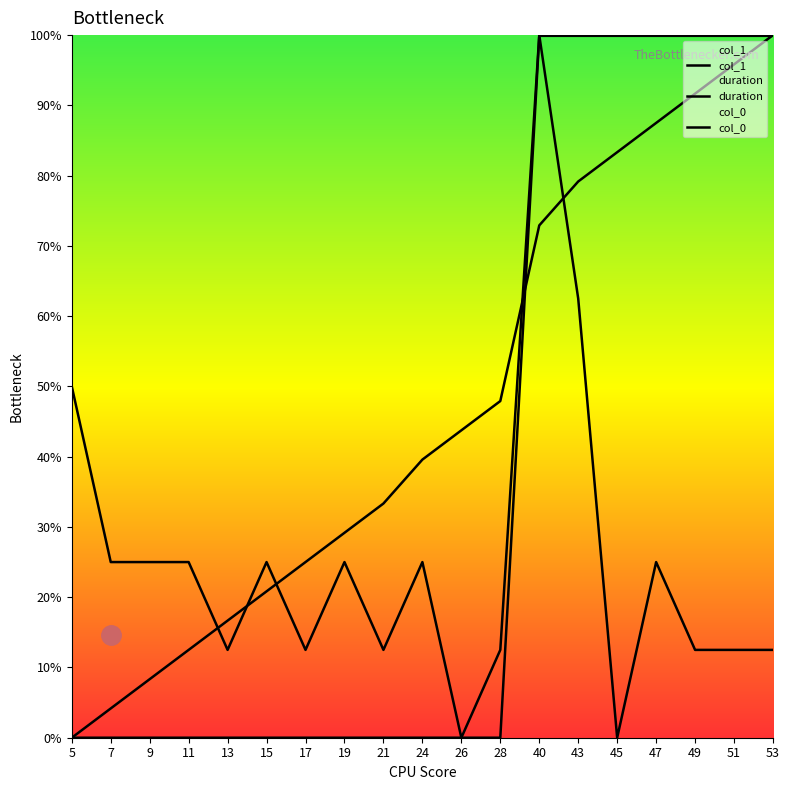

Reading right to left, what are all the values shown in this chart?

col_1: 100.0	95.8	91.7	87.5	83.3	79.2	72.9	47.9	43.8	39.6	33.3	29.2	25.0	20.8	16.7	12.5	8.3	4.2	0.0
duration: 12.5	12.5	12.5	25.0	0.0	62.5	100.0	12.5	0.0	25.0	12.5	25.0	12.5	25.0	12.5	25.0	25.0	25.0	50.0
col_0: 99.9	99.9	99.9	99.9	99.9	99.9	99.9	0.0	0.0	0.0	0.0	0.0	0.0	0.0	0.0	0.0	0.0	0.0	0.0